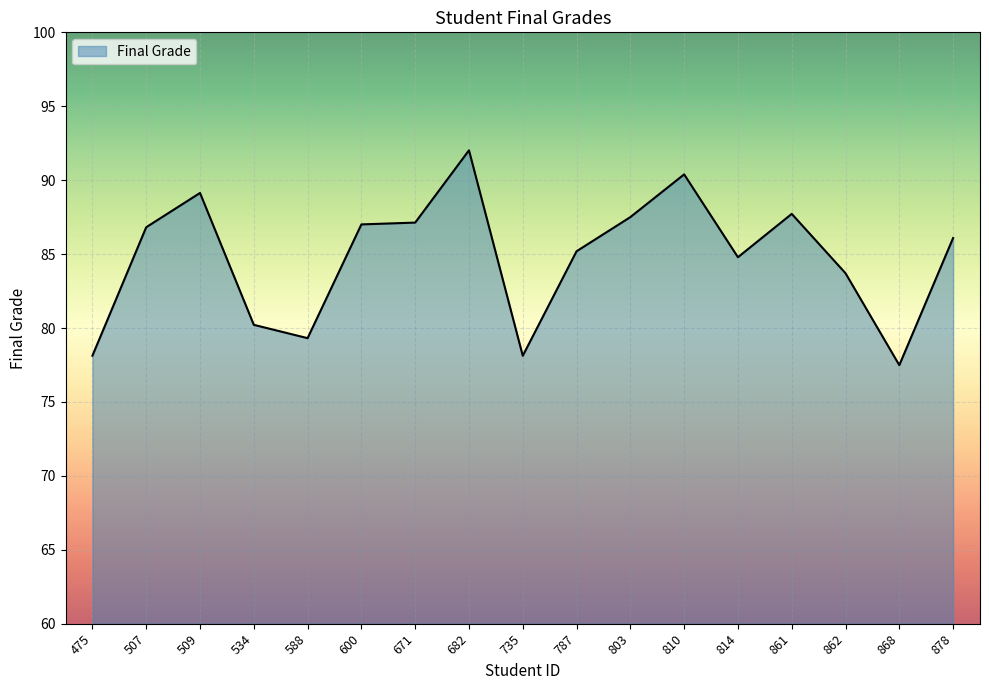

Approximately how many times larger is the value at 475 compared to 682?

0.8